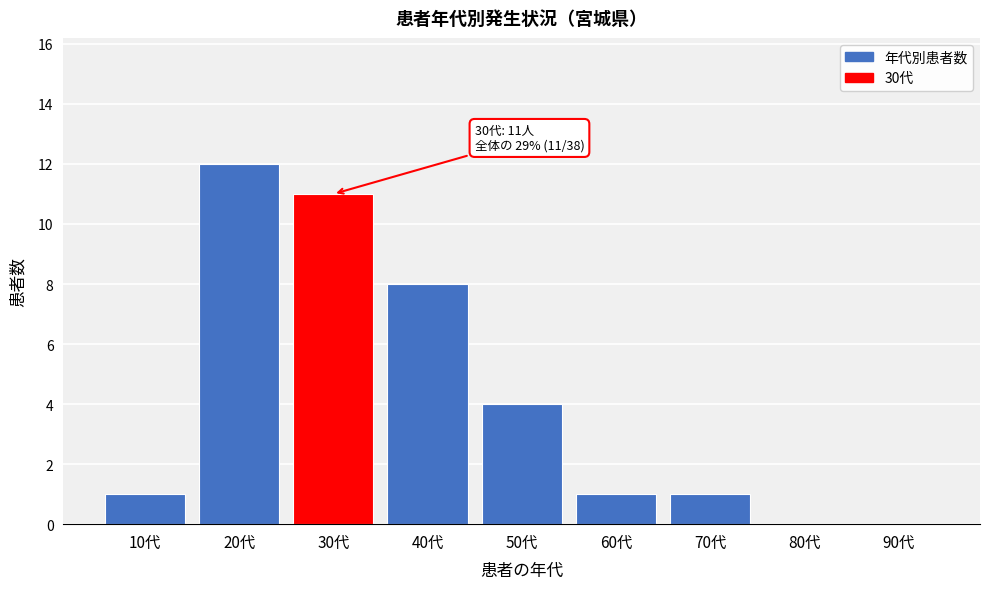

Reading left to right, extract all data points from this chart.

10代=1	20代=12	30代=11	40代=8	50代=4	60代=1	70代=1	80代=0	90代=0